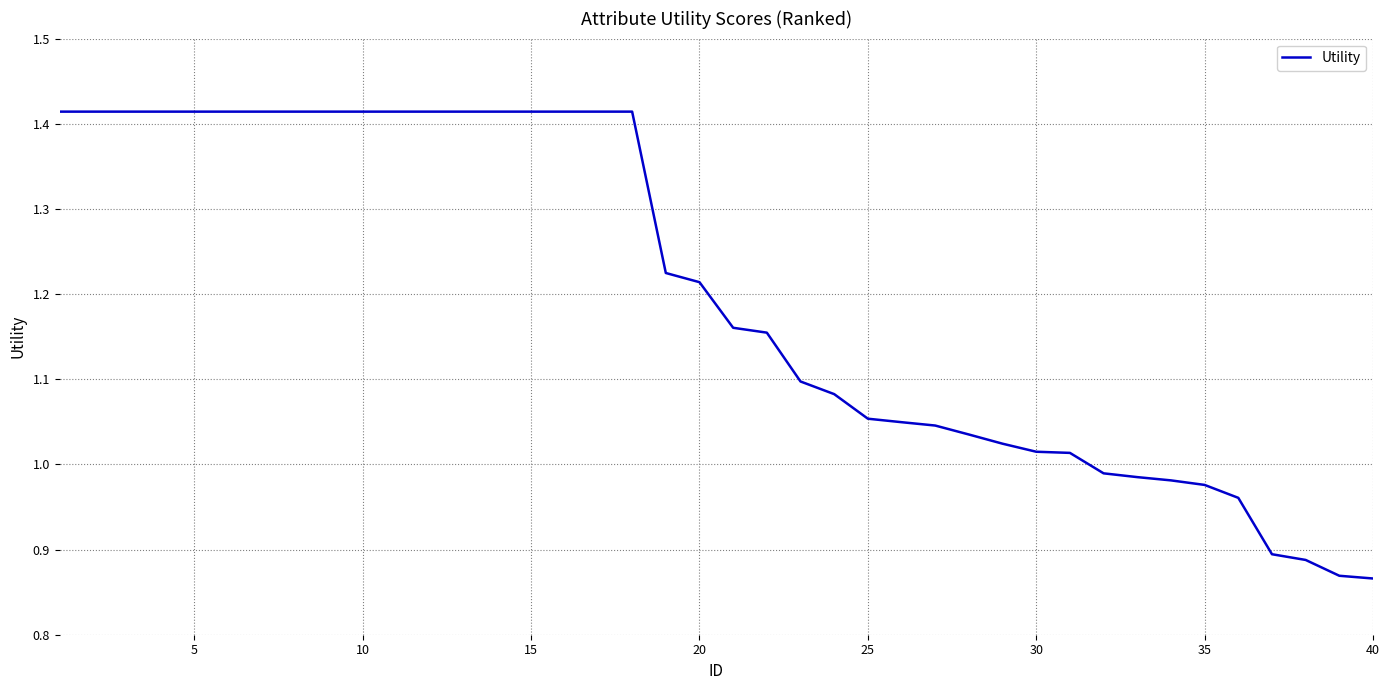

How many lines are shown in the chart?

1